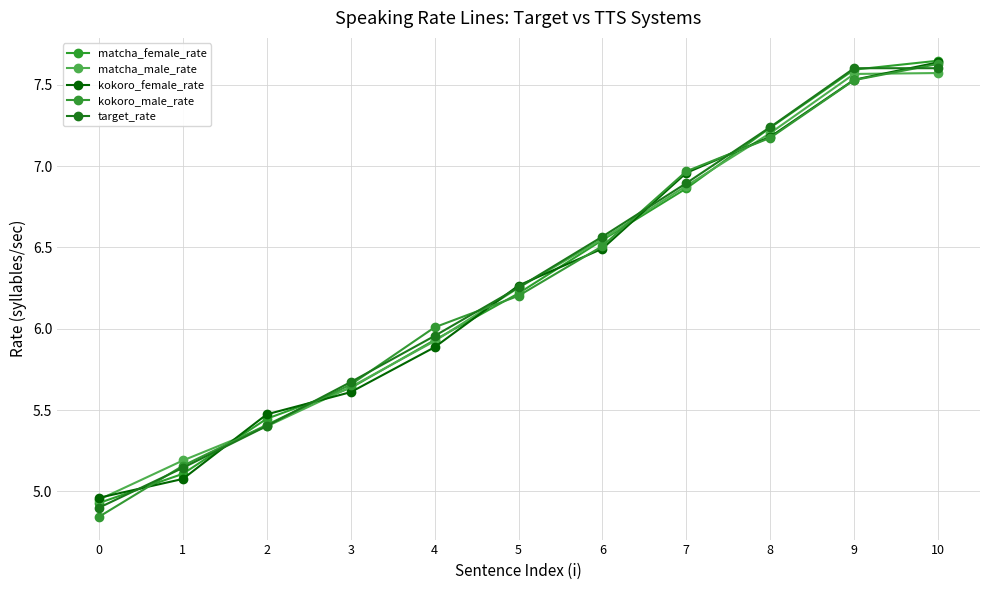

At which category is the sum across all series the highest?

10